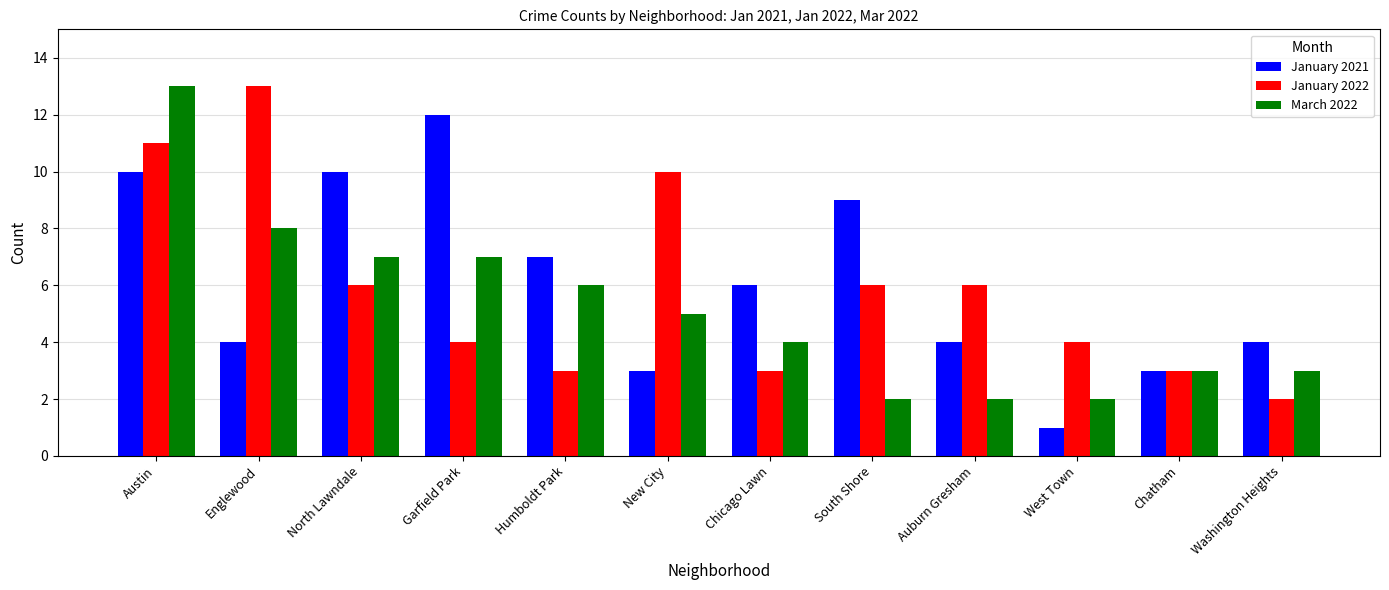

Which category has the lowest value across all series?

West Town